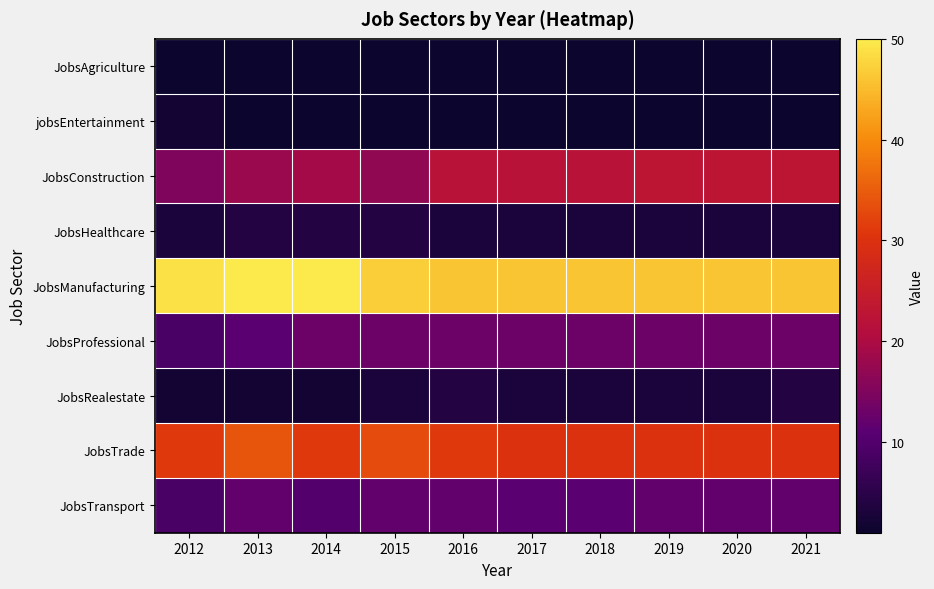

Which has a higher value, 2018 or 2020?

2018